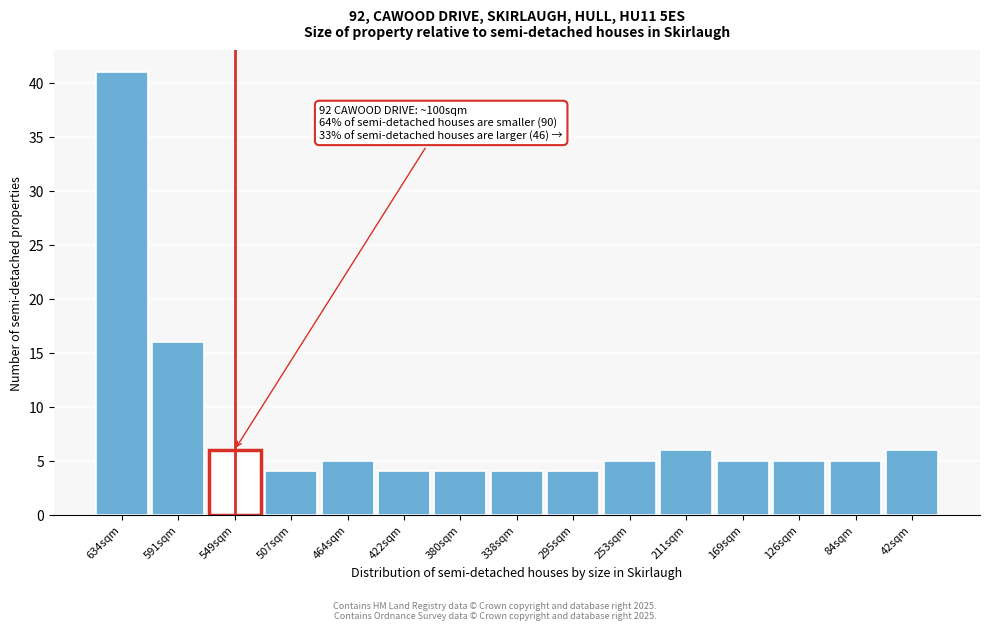

Reading left to right, what are all the values shown in this chart?

41	16	6	4	5	4	4	4	4	5	6	5	5	5	6